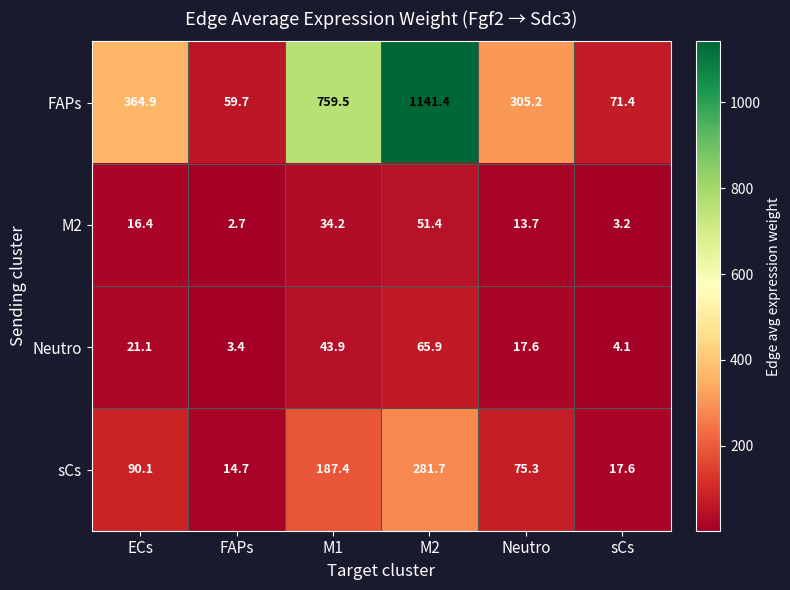

The value of M2 at sCs is 3.2. True or false?

True